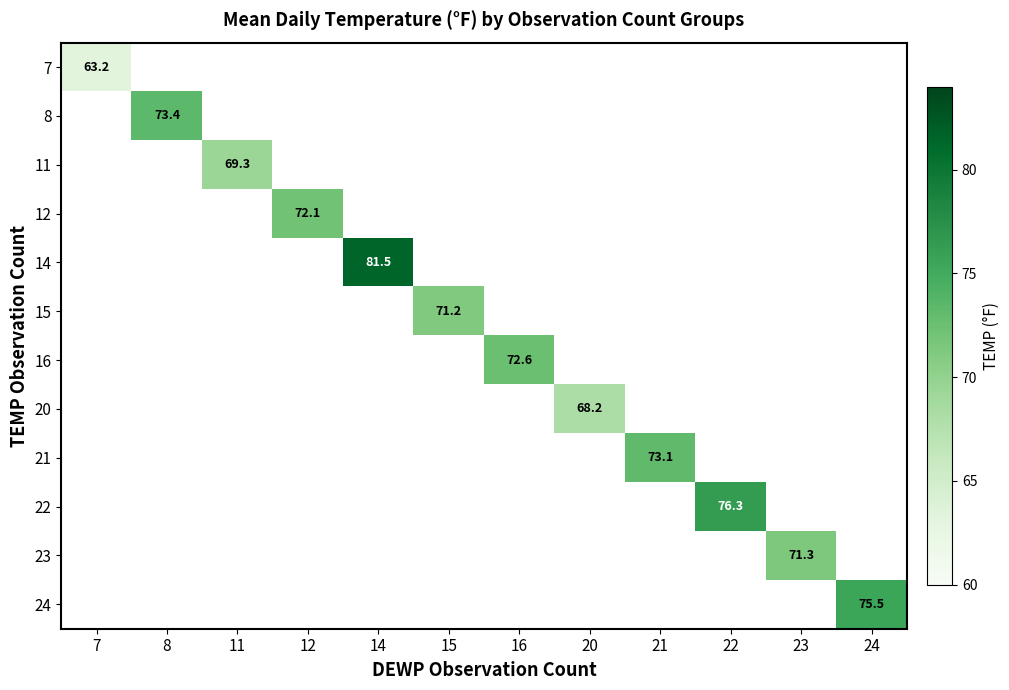

How many values in 12 are above zero?

1